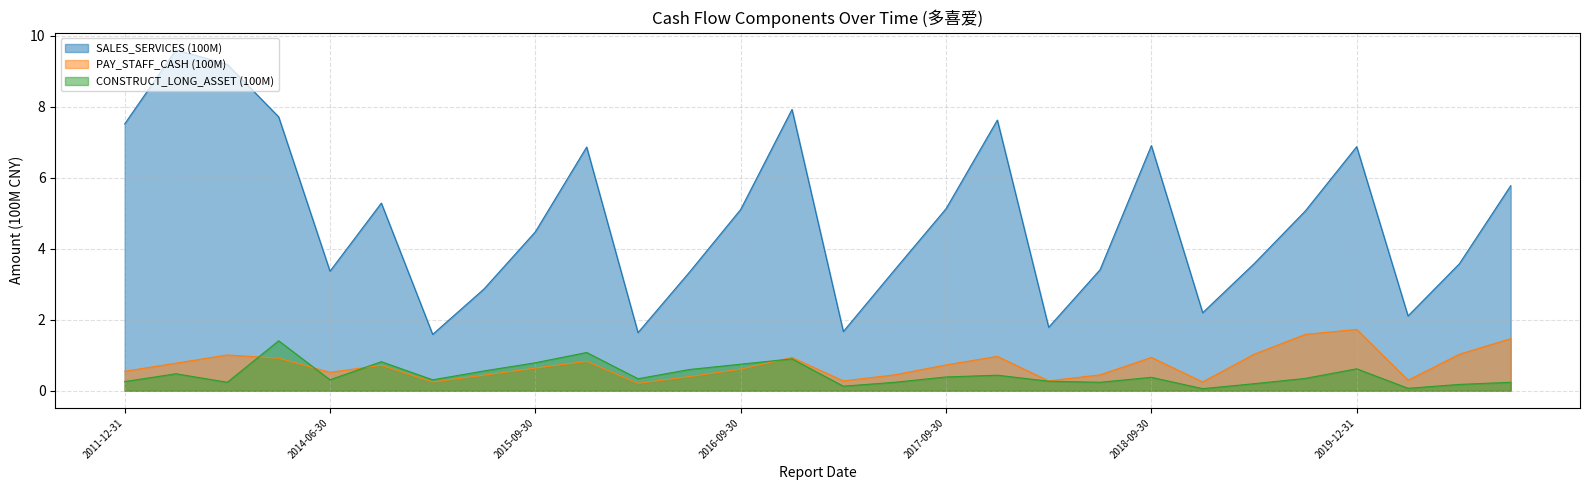

What is the difference between the second highest and minimum values in the PAY_STAFF_CASH (100M) series?

1.4